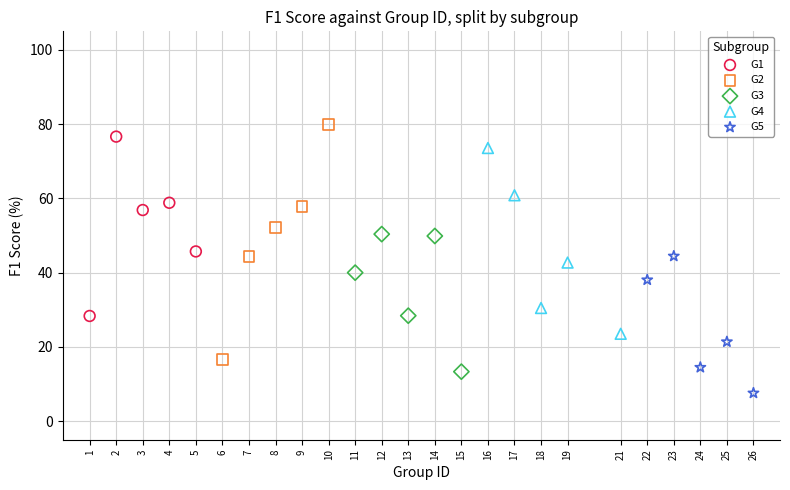

Which series contains the lowest Y value?

G5